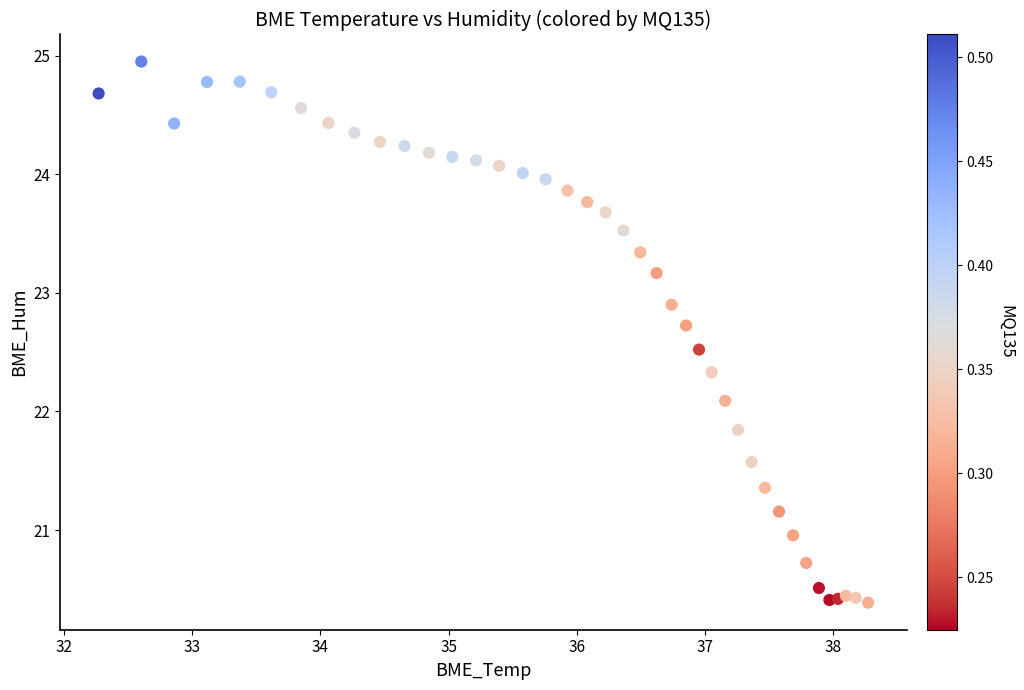

What Y value in the scatter plot is closest to 22?

22.1